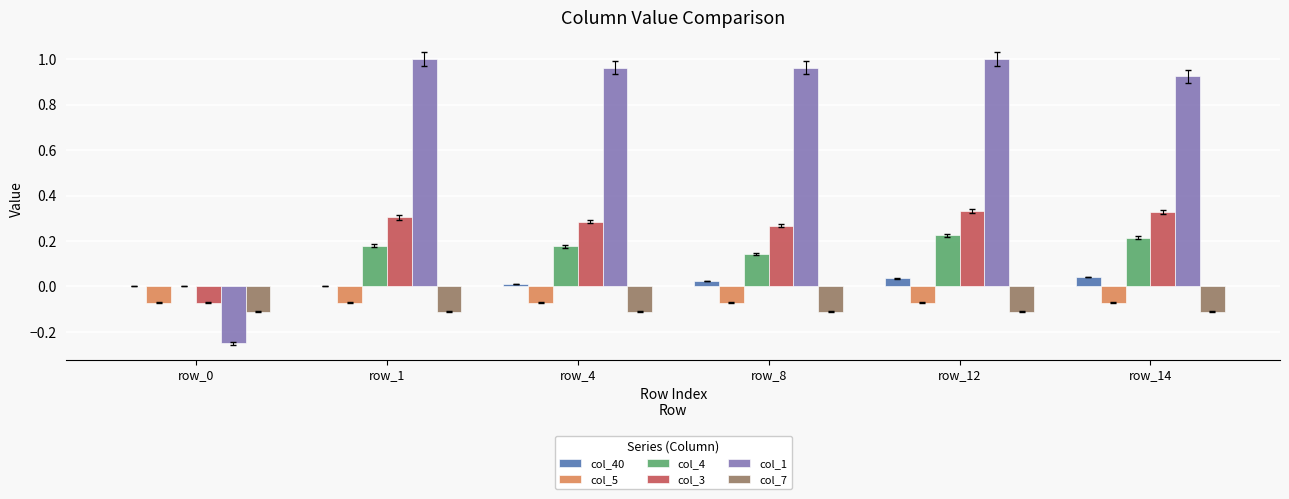

What is the sum of all col_1 values?

4.6